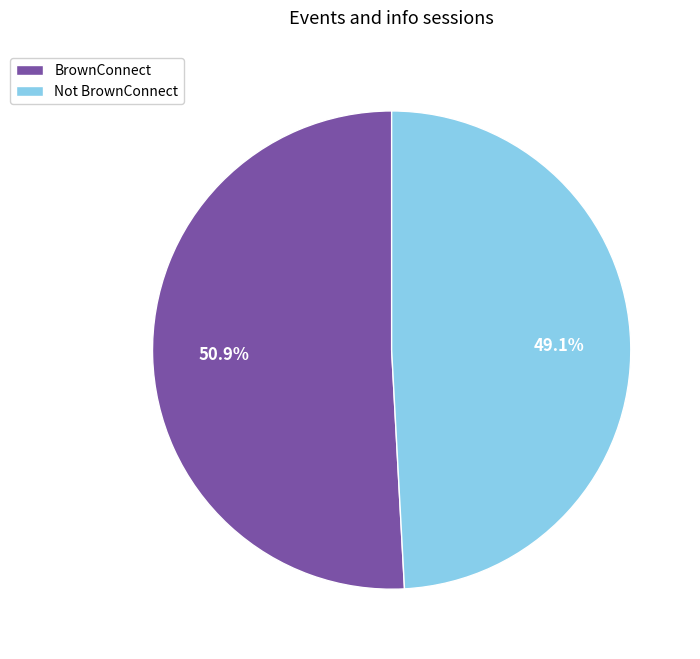

Rank the categories by value from lowest to highest.

Not BrownConnect, BrownConnect